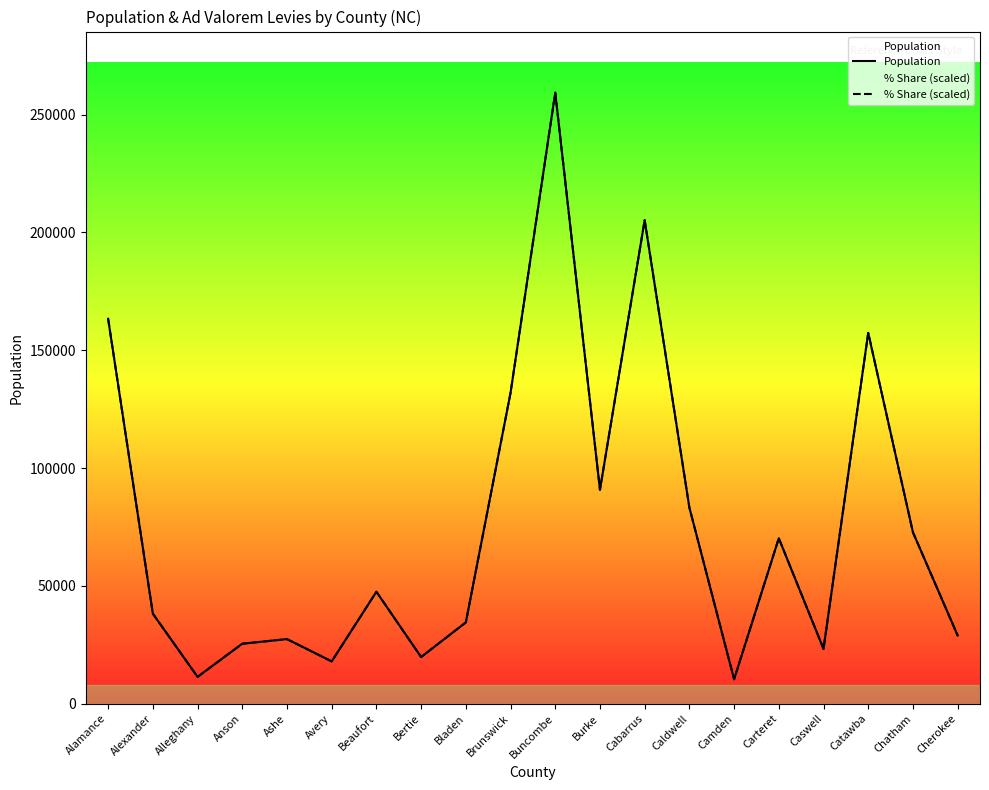

Rank the categories by Population value from highest to lowest.

Buncombe, Cabarrus, Alamance, Catawba, Brunswick, Burke, Caldwell, Chatham, Carteret, Beaufort, Alexander, Bladen, Cherokee, Ashe, Anson, Caswell, Bertie, Avery, Alleghany, Camden